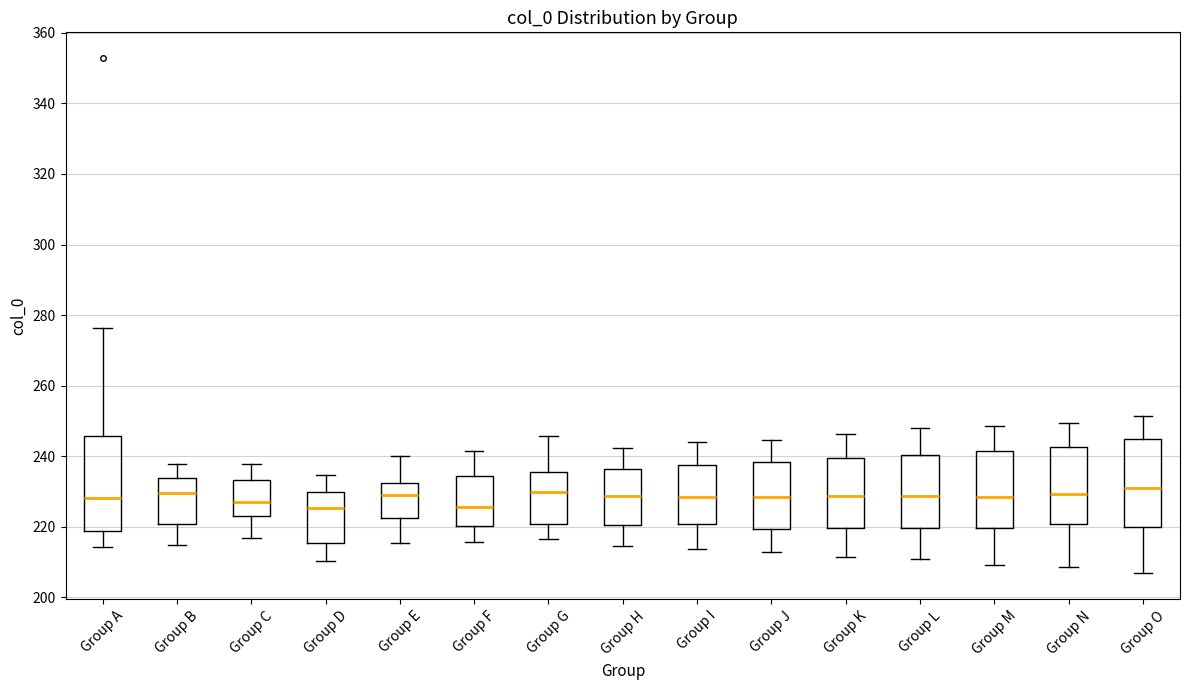

Reading left to right, read every box against the y-axis: the position of its median line, the range the box covers, and the ends of its whiskers. The values are not printed on the chart, so give them approximately, as read against the axis.

Group A: median 228, box 218 to 246, whiskers 214 to 276
Group B: median 230, box 220 to 234, whiskers 214 to 238
Group C: median 228, box 222 to 234, whiskers 216 to 238
Group D: median 226, box 216 to 230, whiskers 210 to 234
Group E: median 230, box 222 to 232, whiskers 216 to 240
Group F: median 226, box 220 to 234, whiskers 216 to 242
Group G: median 230, box 220 to 236, whiskers 216 to 246
Group H: median 228, box 220 to 236, whiskers 214 to 242
Group I: median 228, box 220 to 238, whiskers 214 to 244
Group J: median 228, box 220 to 238, whiskers 212 to 244
Group K: median 228, box 220 to 240, whiskers 212 to 246
Group L: median 228, box 220 to 240, whiskers 210 to 248
Group M: median 228, box 220 to 242, whiskers 210 to 248
Group N: median 230, box 220 to 242, whiskers 208 to 250
Group O: median 230, box 220 to 244, whiskers 206 to 252